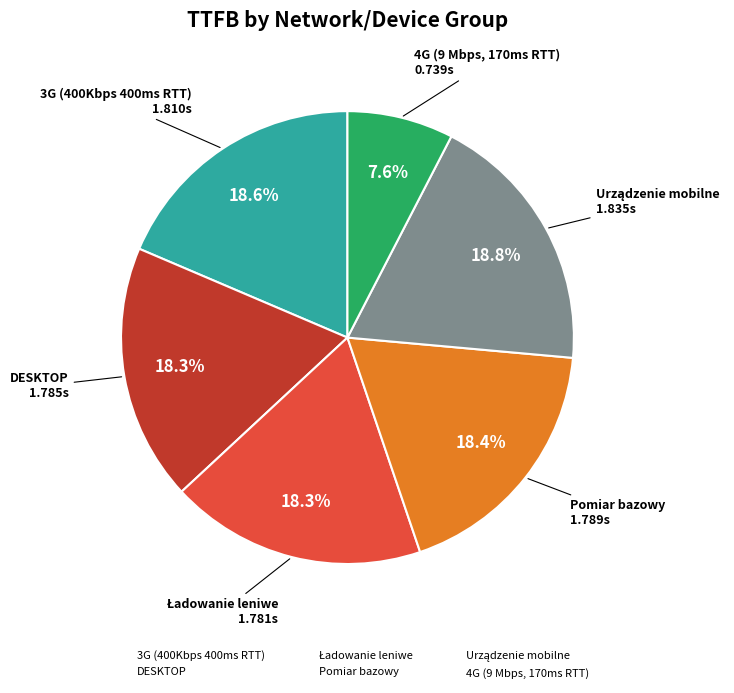

Combined, what portion of the pie is 3G (400Kbps 400ms RTT) and 4G (9 Mbps, 170ms RTT)?

26.2%